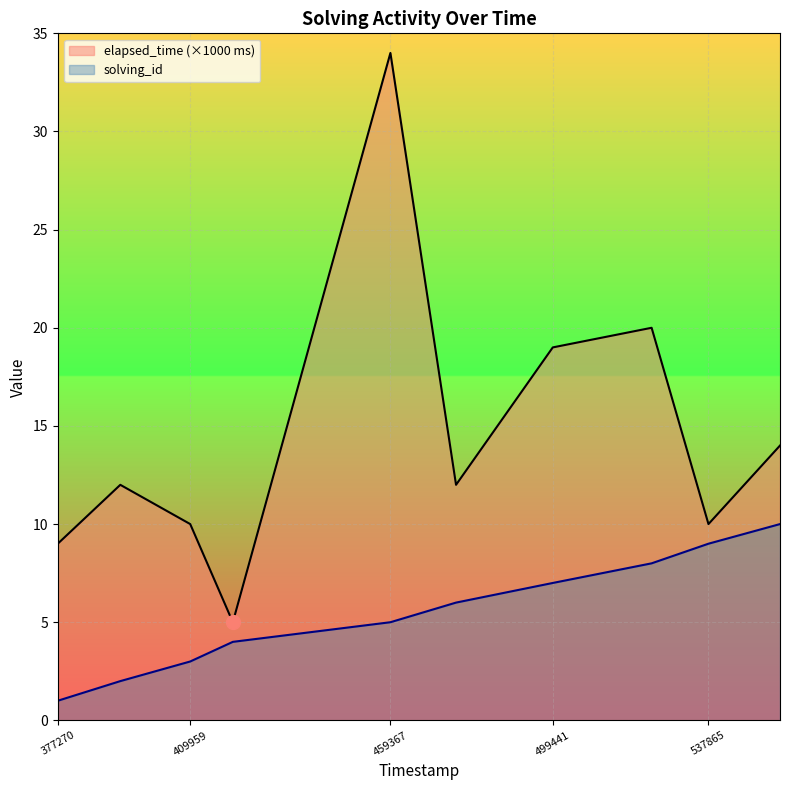

Rank the series by their average value, from highest to lowest.

elapsed_time (×1000 ms), solving_id